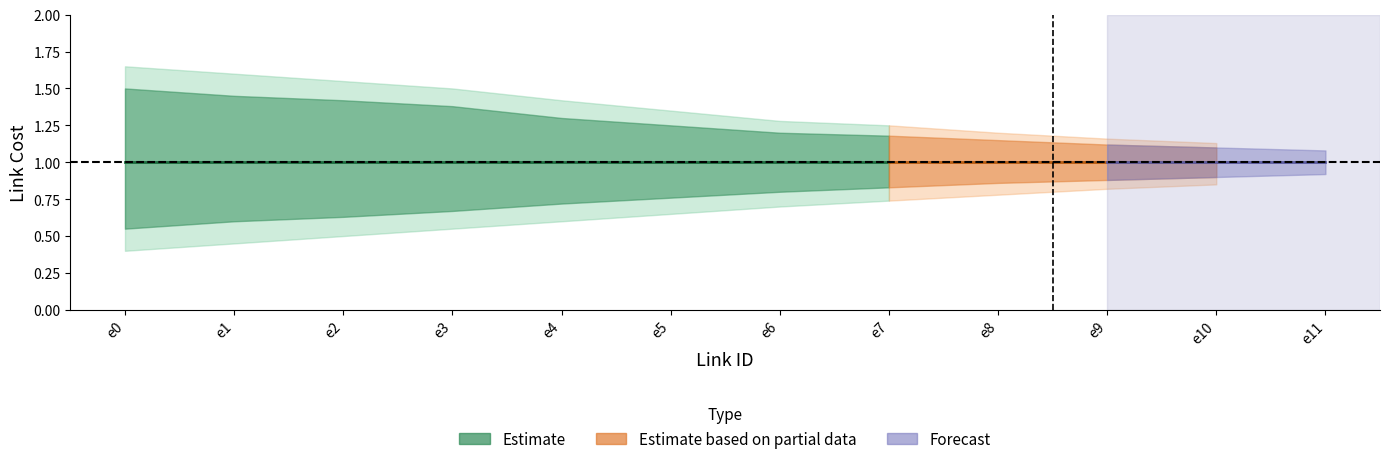

What is the value of the Link_Costs point at the 11th from the left?

1.0